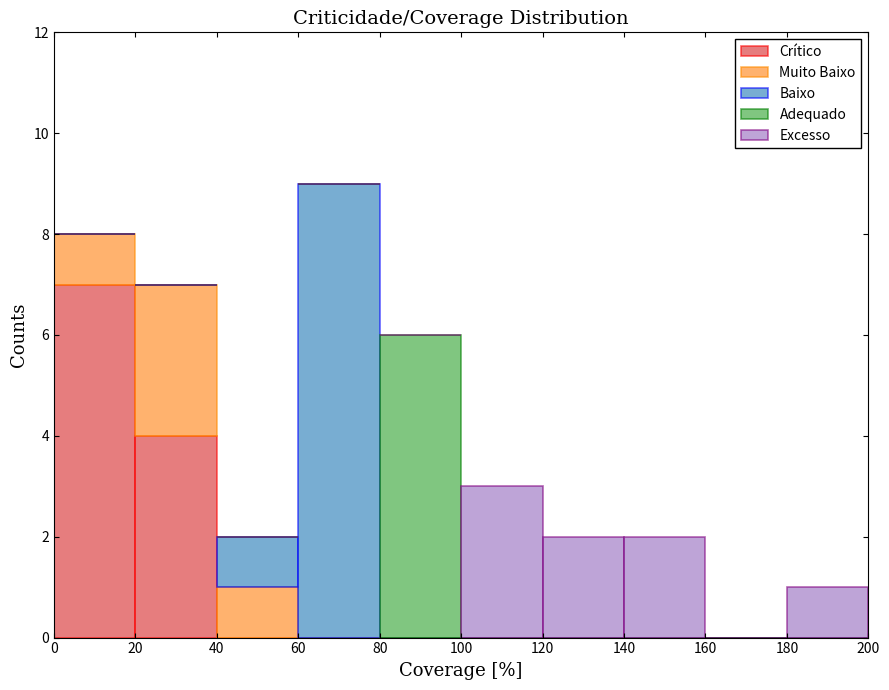

Reading left to right, list every stacked bar in this chart as the range it spans on the x-axis followed by its total height. The values are not printed on the chart, so give them approximately, as read against the axis.

0 to 20: 8
20 to 40: 7
40 to 60: 2
60 to 80: 9
80 to 100: 6
100 to 120: 3
120 to 140: 2
140 to 160: 2
160 to 180: 0
180 to 200: 1